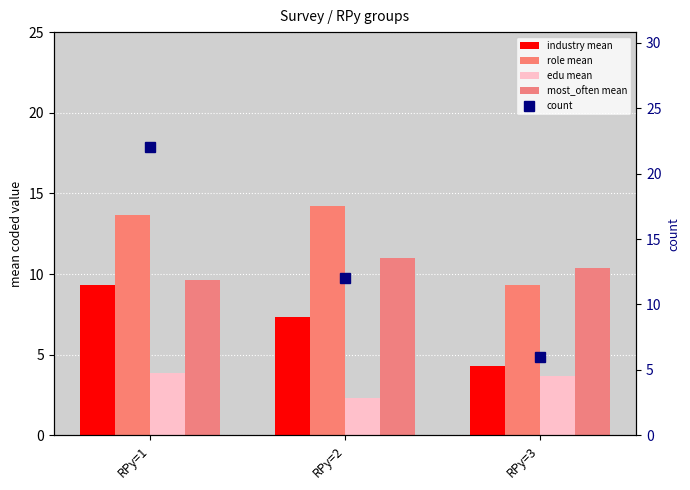

What is the smallest value displayed?

2.3